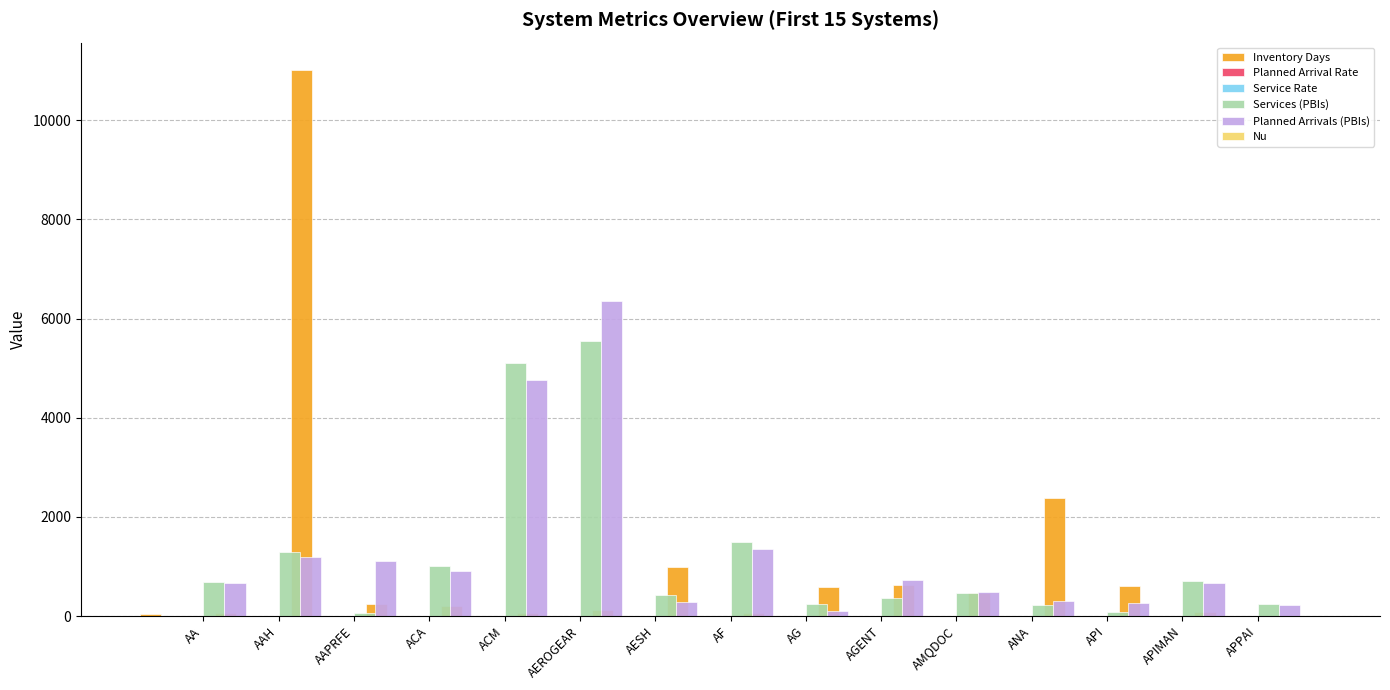

Which series has the largest range (max minus min)?

Inventory Days